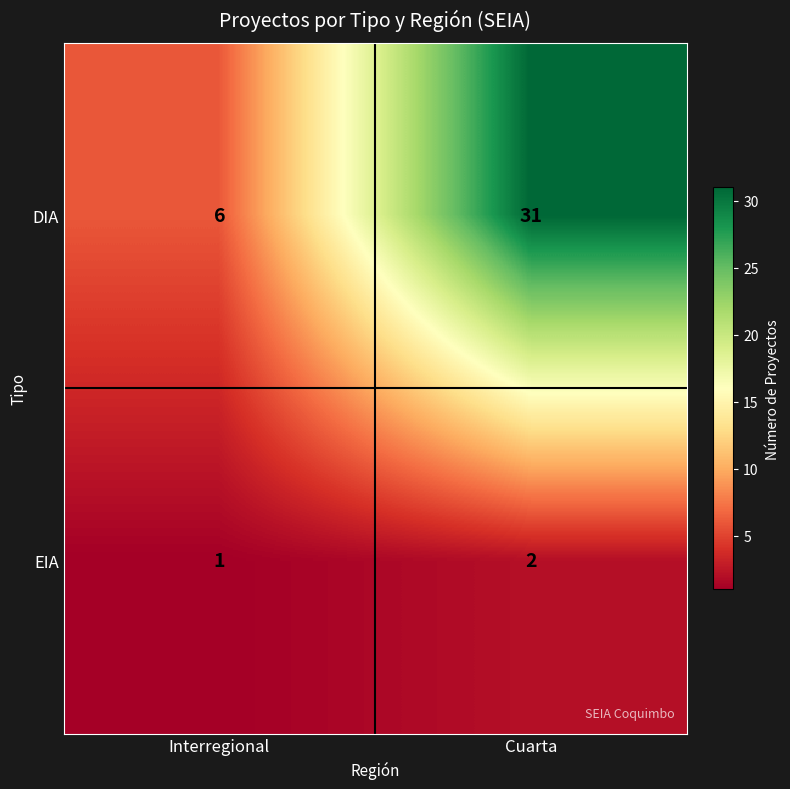

How many series are shown in this chart?

2